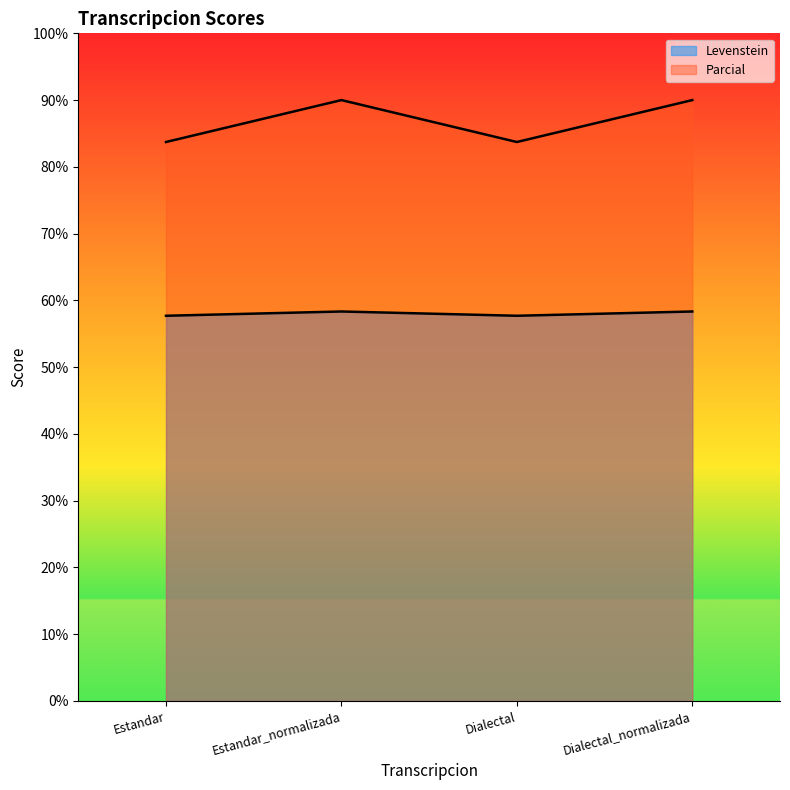

Which label corresponds to the smallest value in the chart?

Estandar